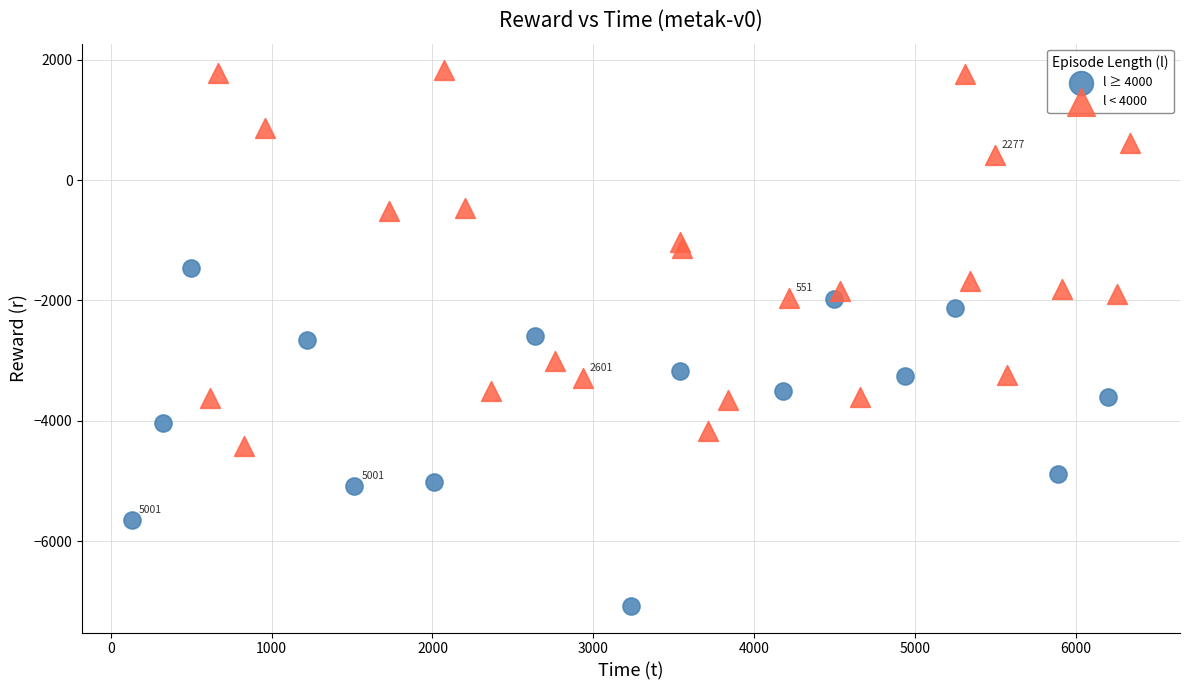

Which series reaches the minimum Y coordinate?

l ≥ 4000